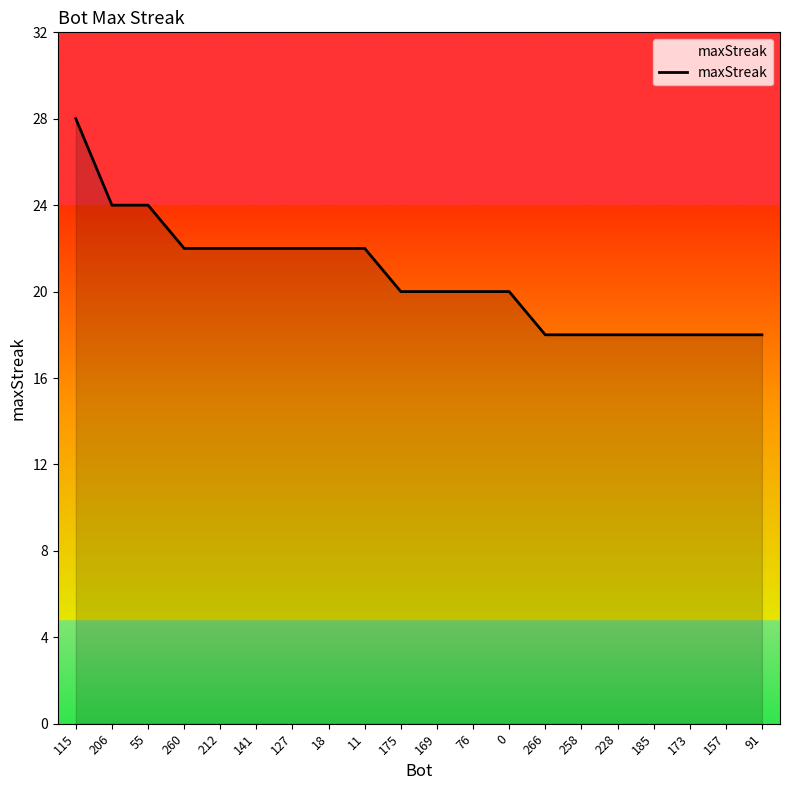

What position from the left is 185?

17